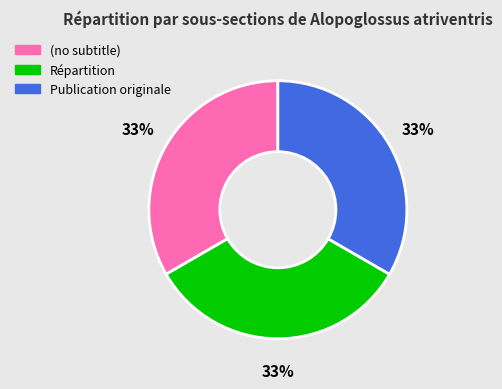

To the nearest percent, what is the average slice percentage?

33%